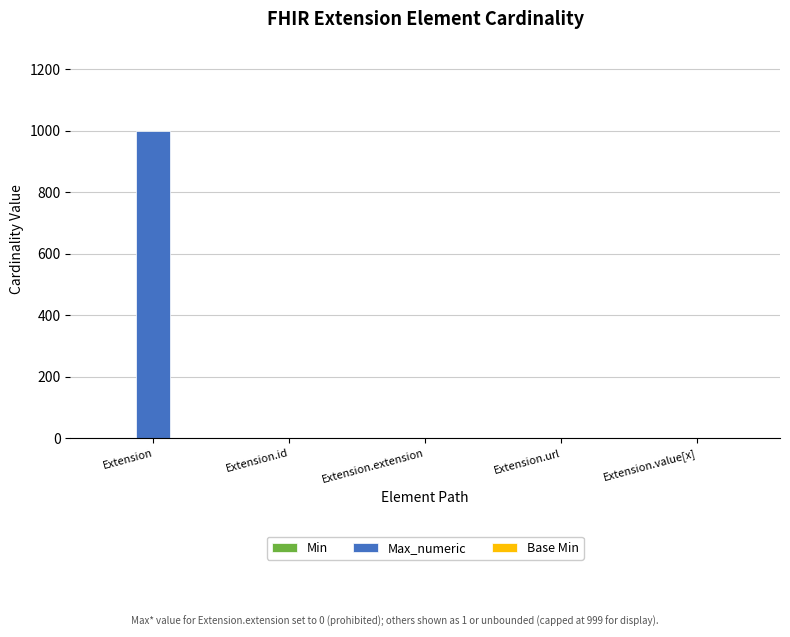

Are the bars grouped side by side (vs. stacked)?

Yes